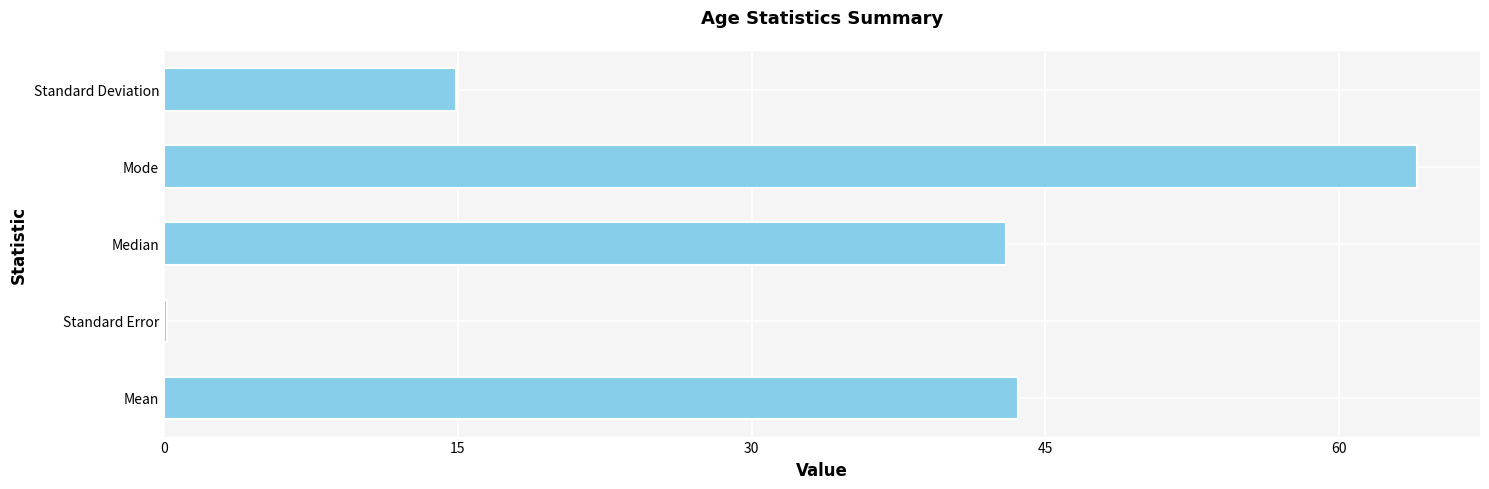

Is it true that the value at Standard Deviation is 14.9?

True